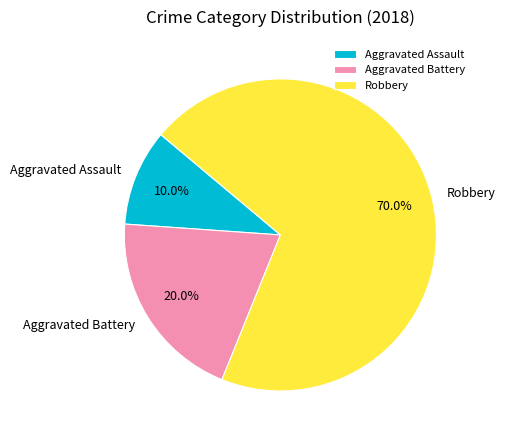

Rank the categories by value from lowest to highest.

Aggravated Assault, Aggravated Battery, Robbery